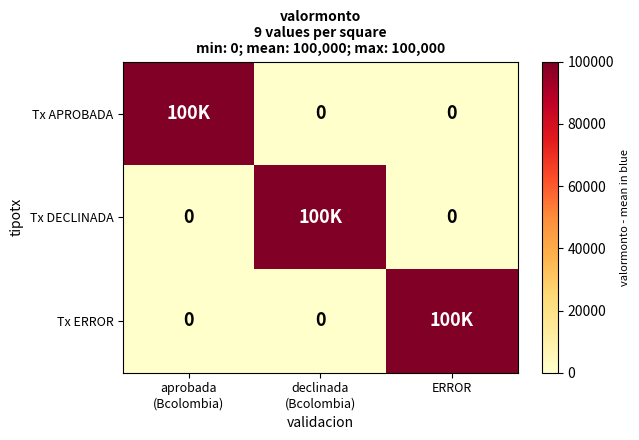

What is the total value across all series at declinada
(Bcolombia)?

100000